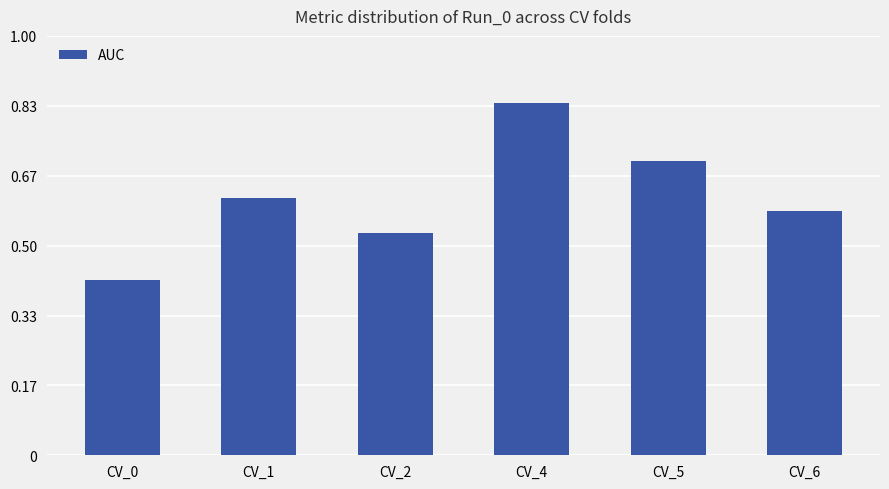

Is it true that the value at CV_0 is 0.3?

False